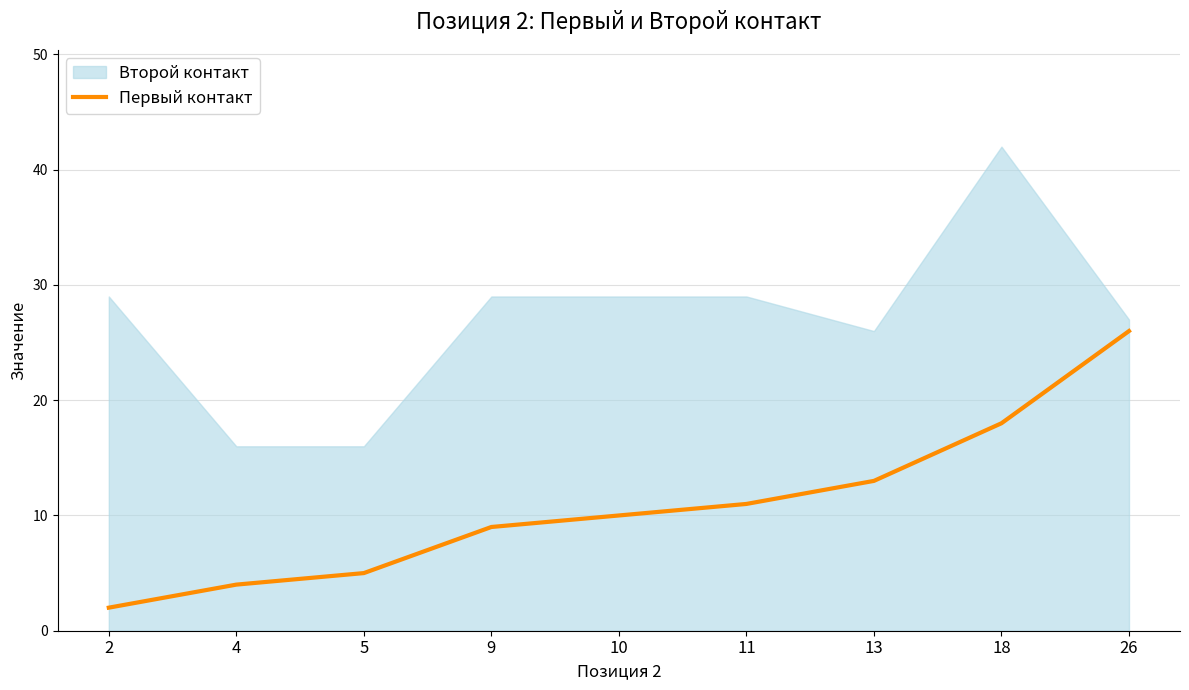

Rank the categories by value from lowest to highest.

2, 4, 5, 9, 10, 11, 13, 18, 26